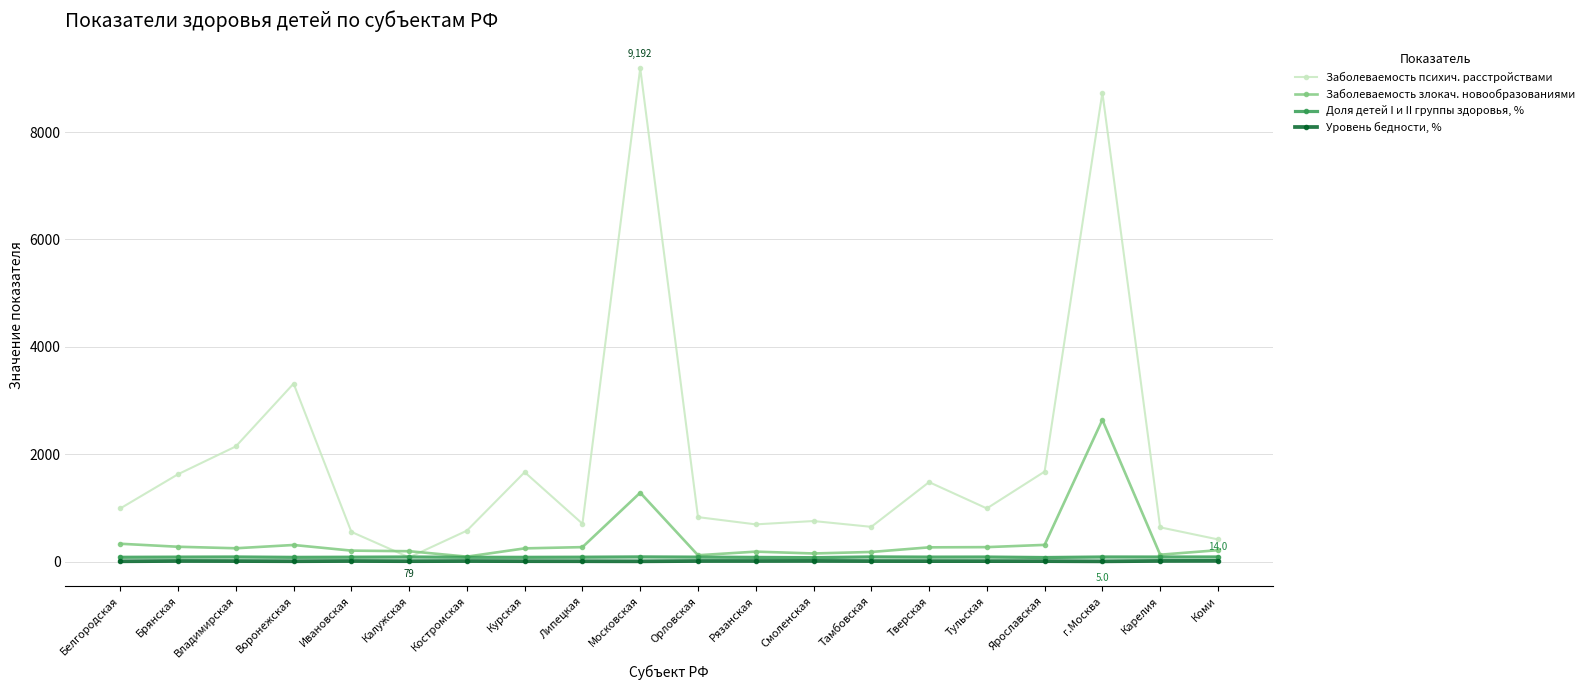

What is the label of the 14th point from the right?

Костромская